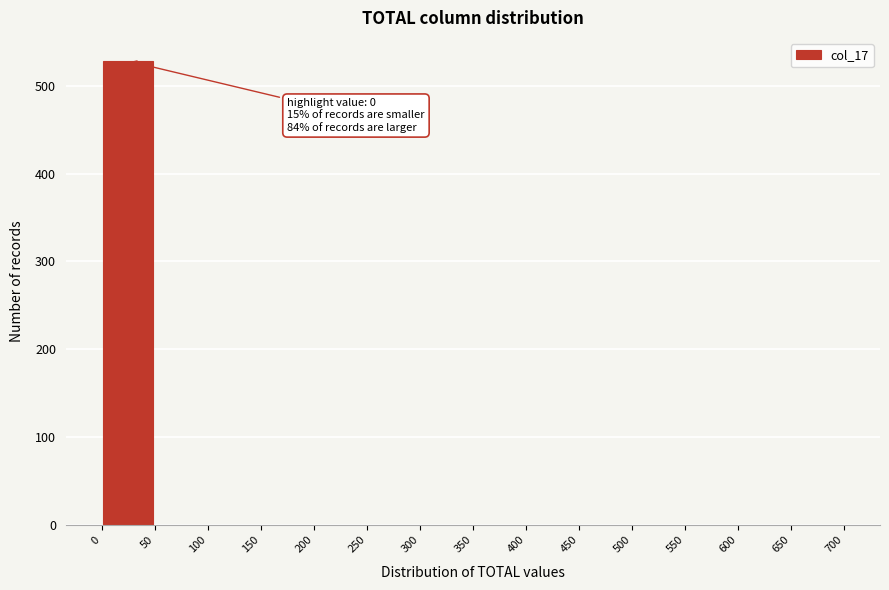

Which range on the x-axis has the tallest bar?

0 to 50